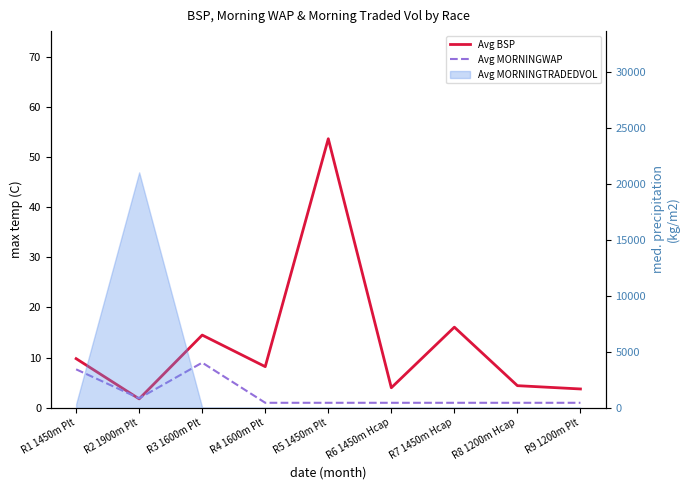

What is the highest value of the Avg MORNINGWAP series?

9.0